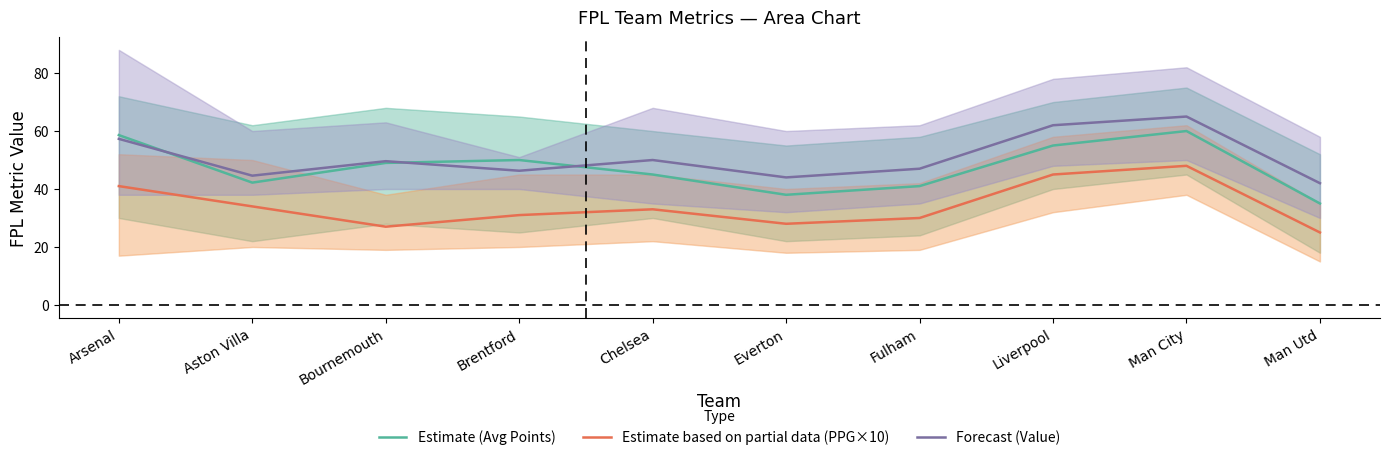

Reading left to right, list all the values displayed in this chart.

Estimate (Avg Points): 58.6	42.2	49.0	50.0	45.0	38.0	41.0	55.0	60.0	35.0
Estimate based on partial data (PPG×10): 41.0	34.0	27.0	31.0	33.0	28.0	30.0	45.0	48.0	25.0
Forecast (Value): 57.3	44.6	49.6	46.3	50.0	44.0	47.0	62.0	65.0	42.0